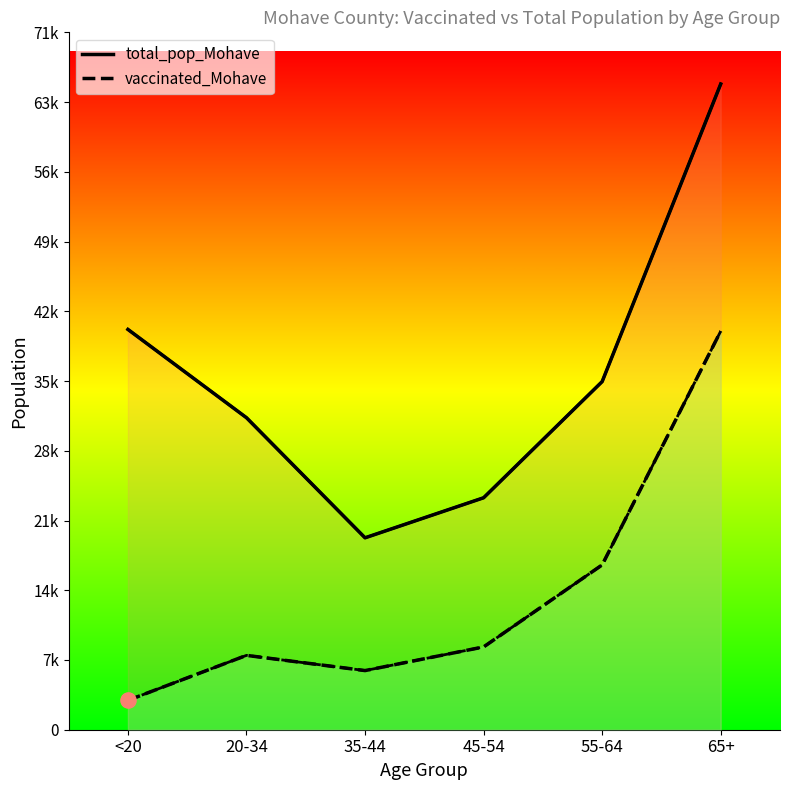

At how many categories does at least one series exceed 13466?

6